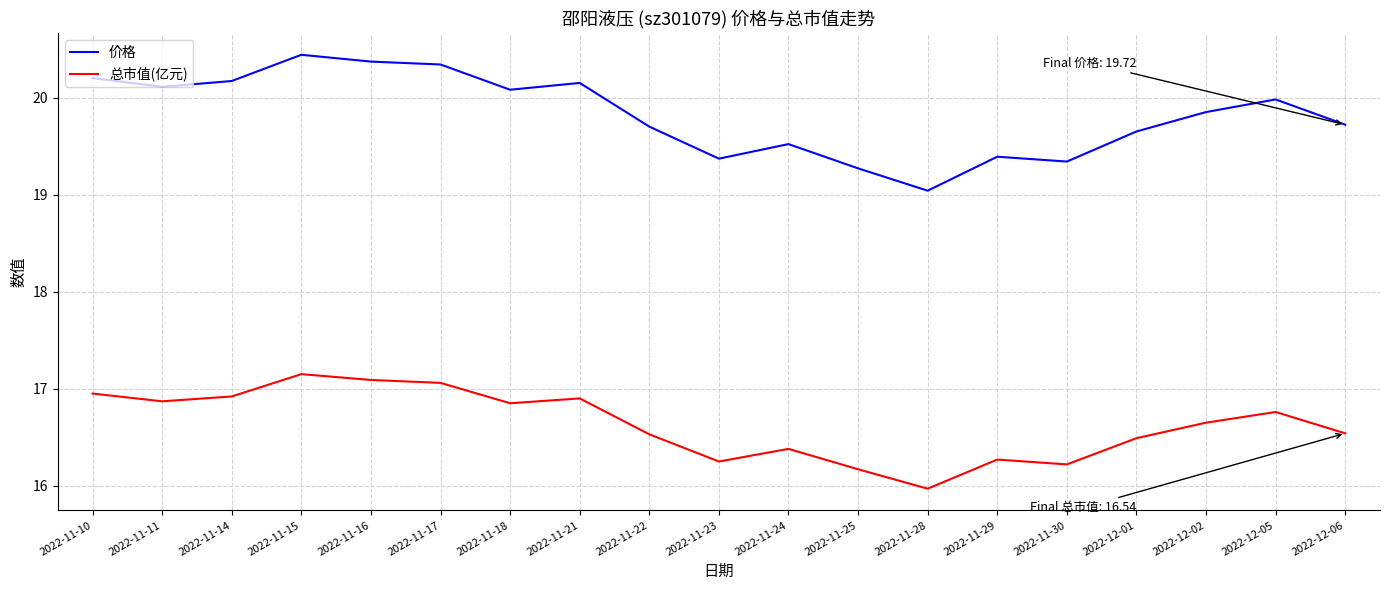

What is the difference between the 总市值(亿元) values at 2022-11-18 and 2022-11-10?

0.1